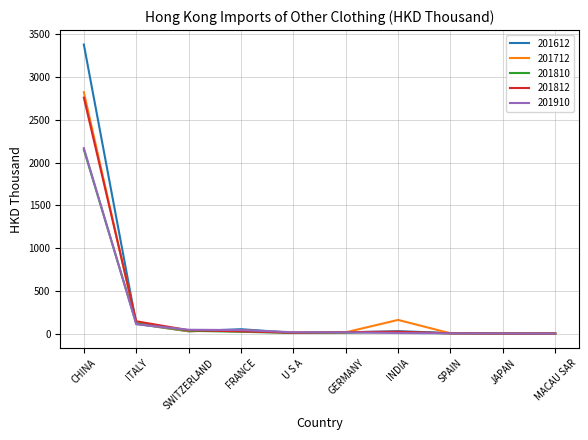

What is the maximum value shown in the chart?

3381.4